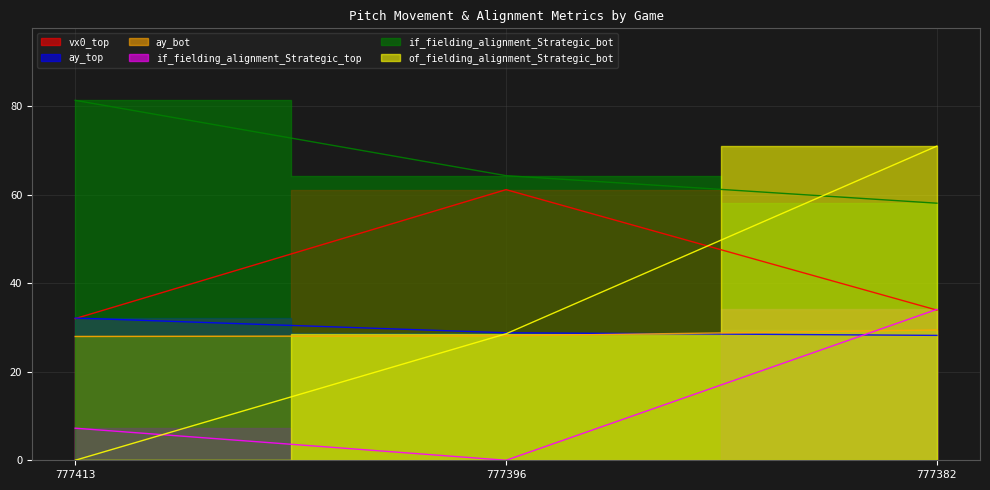

How many lines are shown in the chart?

6